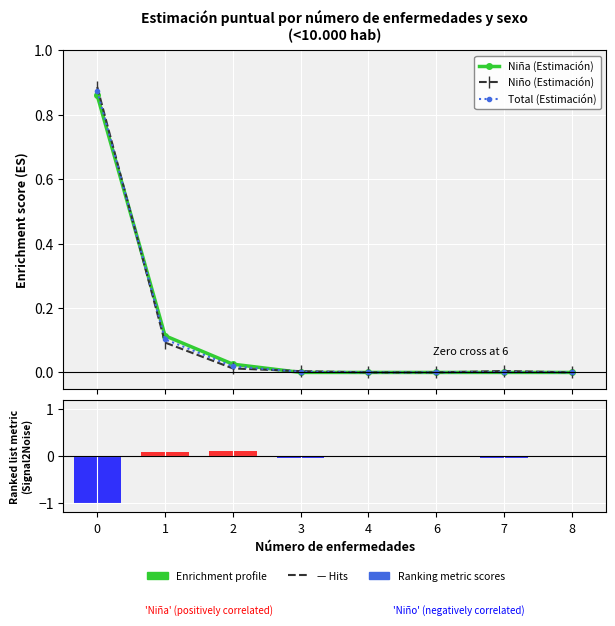

Reading left to right, list all the values displayed in this chart.

Niña (Estimación): 0.9	0.1	0.0	0.0	0.0	0.0	0.0	0.0
Niño (Estimación): 0.9	0.1	0.0	0.0	0.0	0.0	0.0	0.0
Total (Estimación): 0.9	0.1	0.0	0.0	0.0	0.0	0.0	0.0
Niña-Niño signal: -1.0	0.1	0.1	-0.0	0.0	0.0	-0.0	0.0